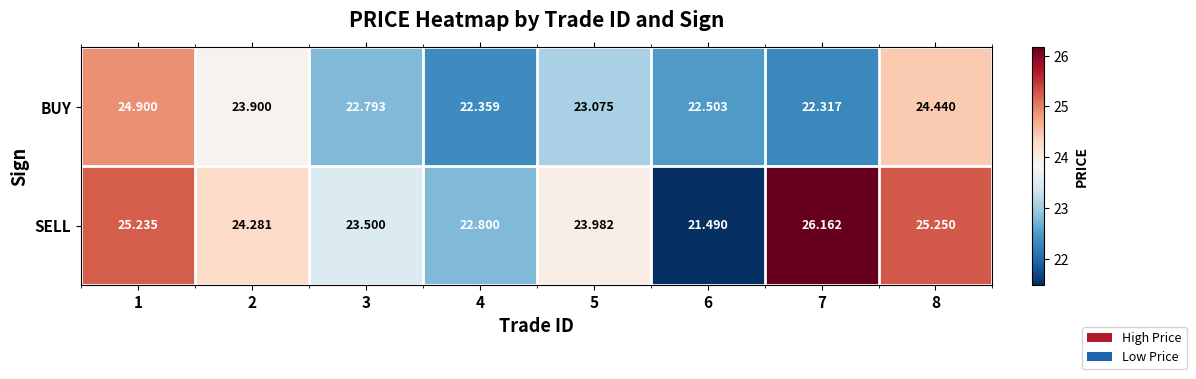

List the series in order of their peak value, lowest first.

BUY, SELL